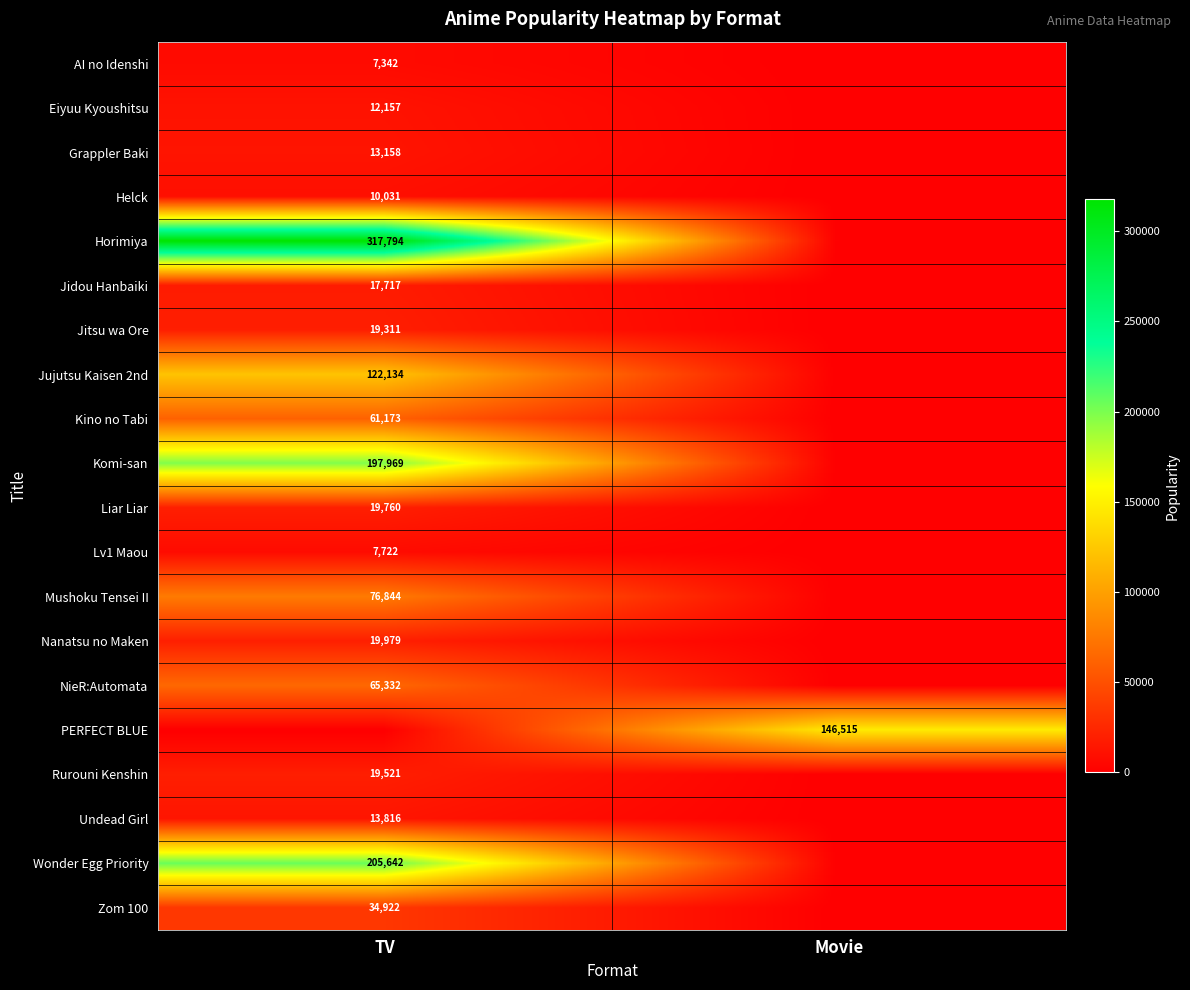

The value of Undead Girl at TV is 13816. True or false?

True